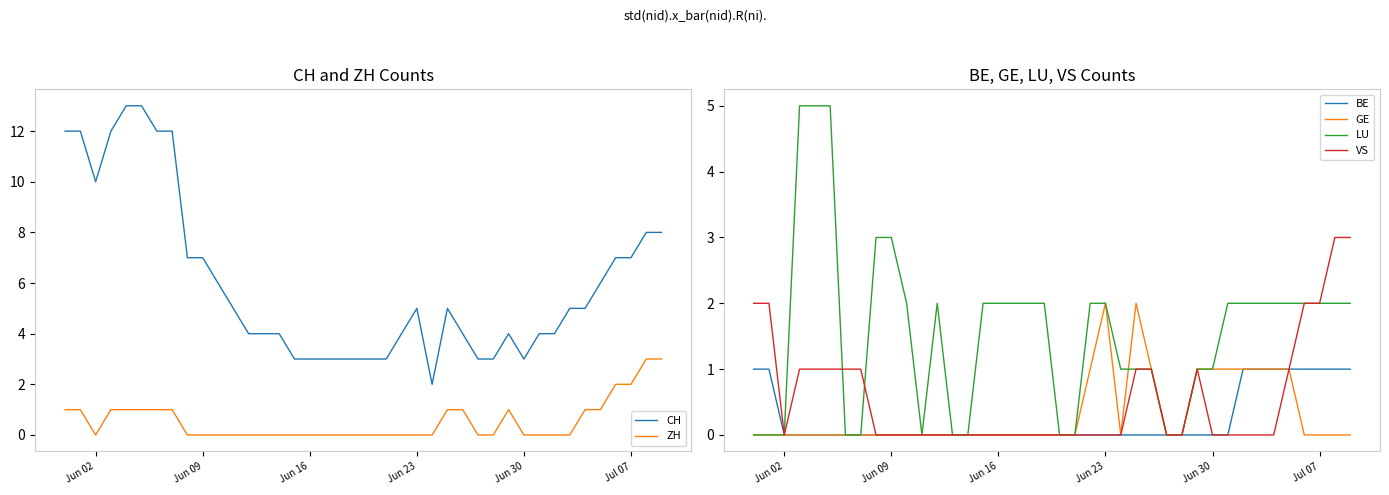

True or false: CH and ZH intersect in this chart.

False